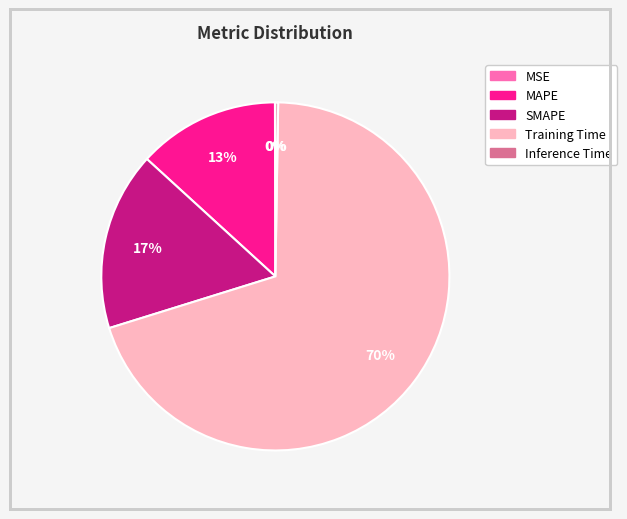

What is the largest slice in the pie chart?

Training Time